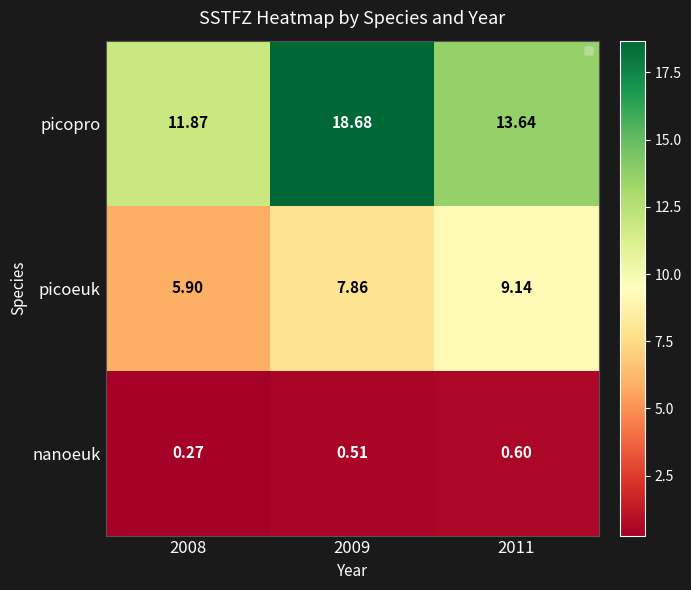

Rank the series by their average value, from highest to lowest.

picopro, picoeuk, nanoeuk